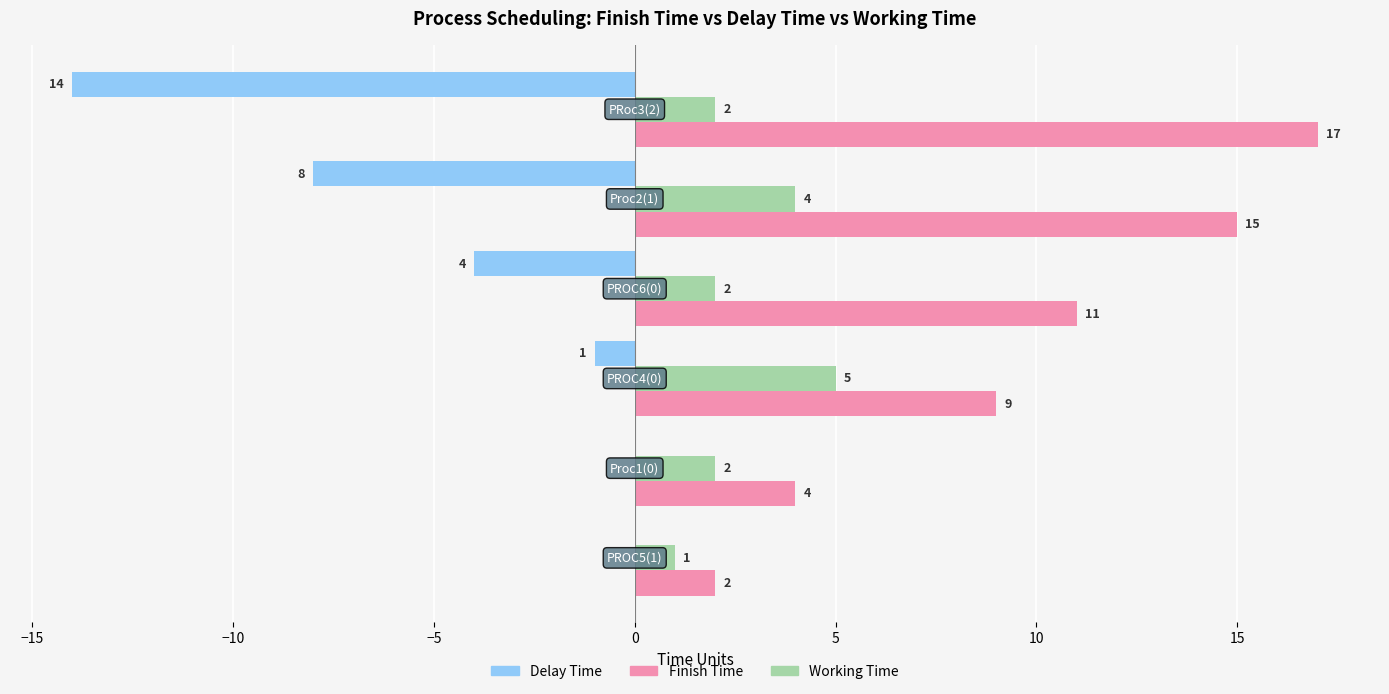

What is the greatest value displayed?

17